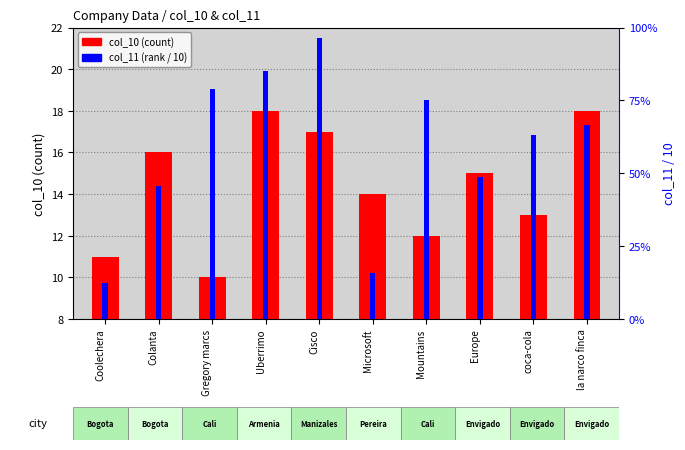

Is it true that col_10 (count) equals 17.0 at Cisco?

True